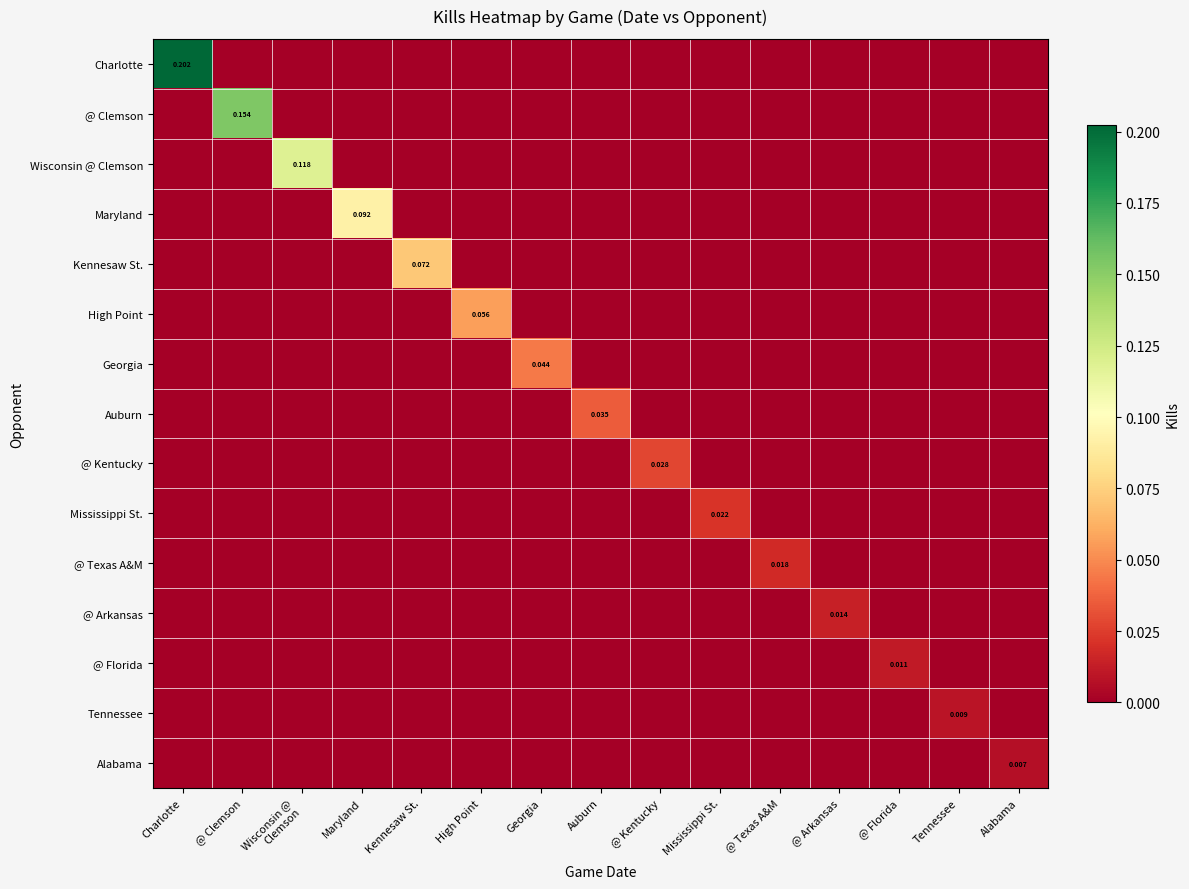

Between @ Arkansas and Tennessee, which is larger?

@ Arkansas